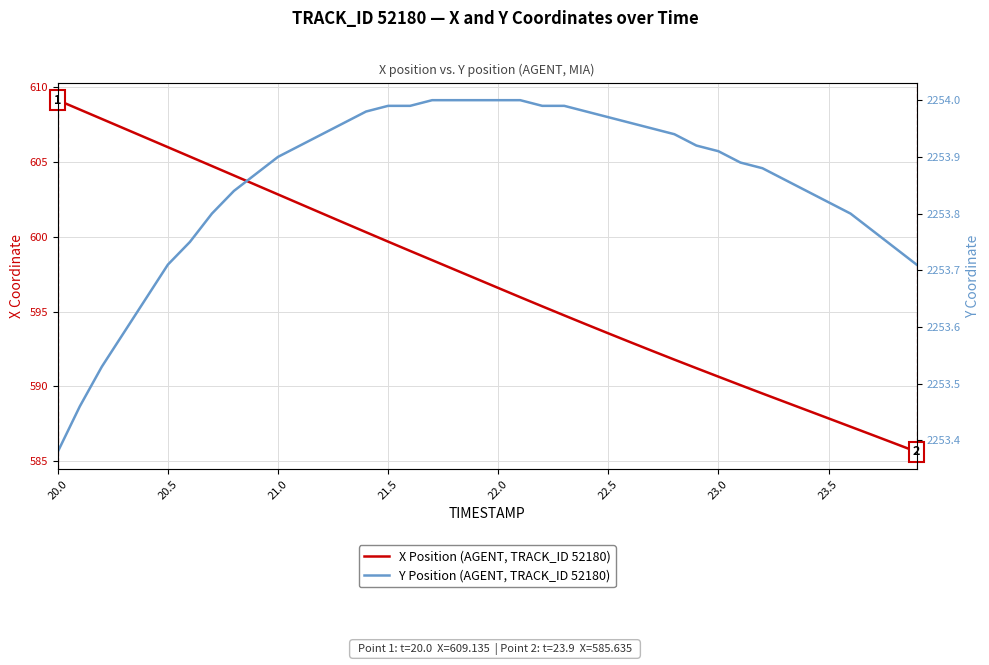

Rank the series by their maximum value, from highest to lowest.

Y Position (AGENT, TRACK_ID 52180), X Position (AGENT, TRACK_ID 52180)